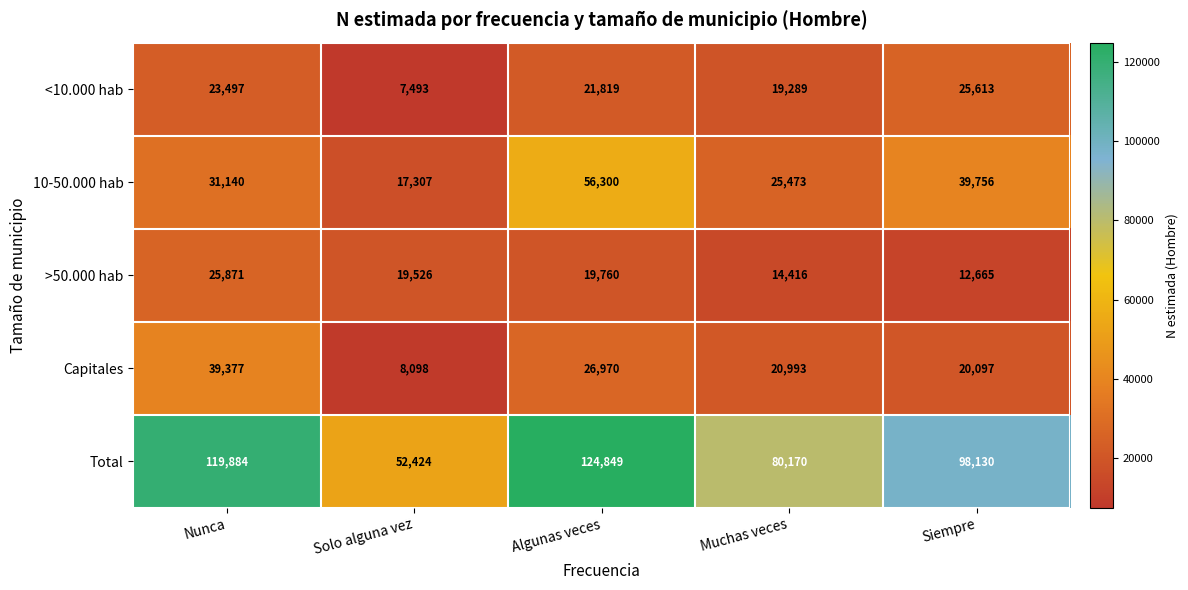

Reading left to right, what are all the values shown in this chart?

<10.000 hab: 23497	7493	21819	19289	25613
10-50.000 hab: 31140	17307	56300	25473	39756
>50.000 hab: 25871	19526	19760	14416	12665
Capitales: 39377	8098	26970	20993	20097
Total: 119884	52424	124849	80170	98130